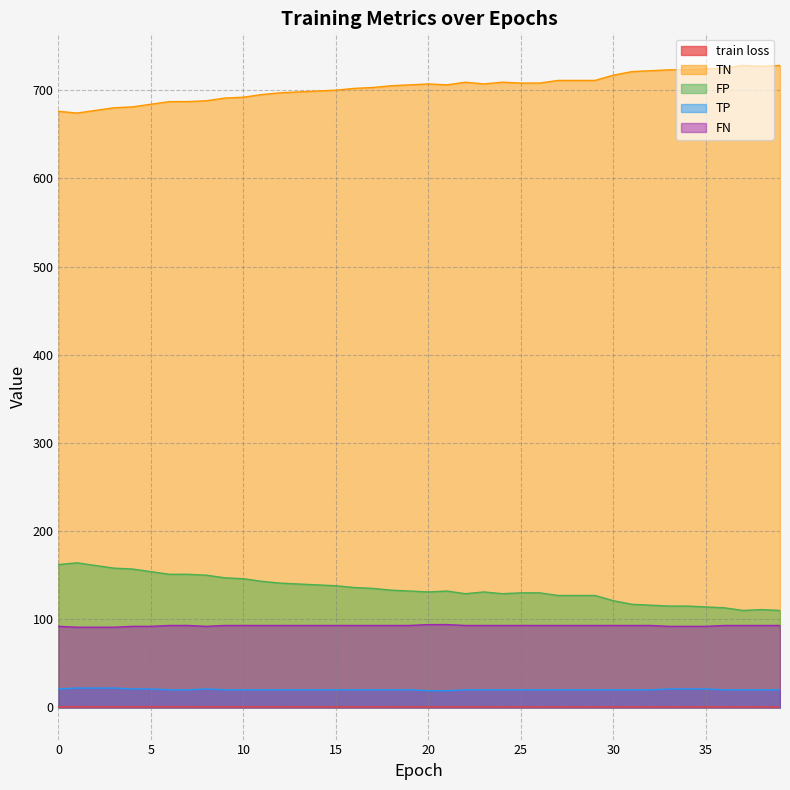

What is the value of the TN point at the 23rd from the left?

709.0